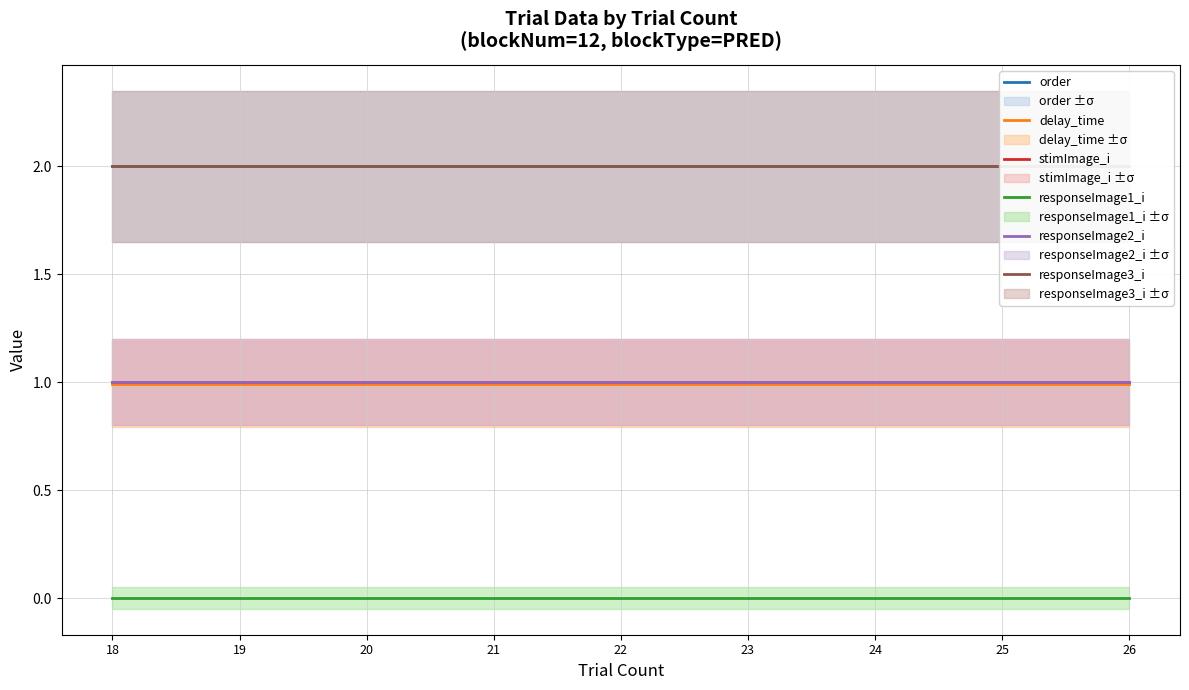

Does the chart display data point markers on the line(s)?

No